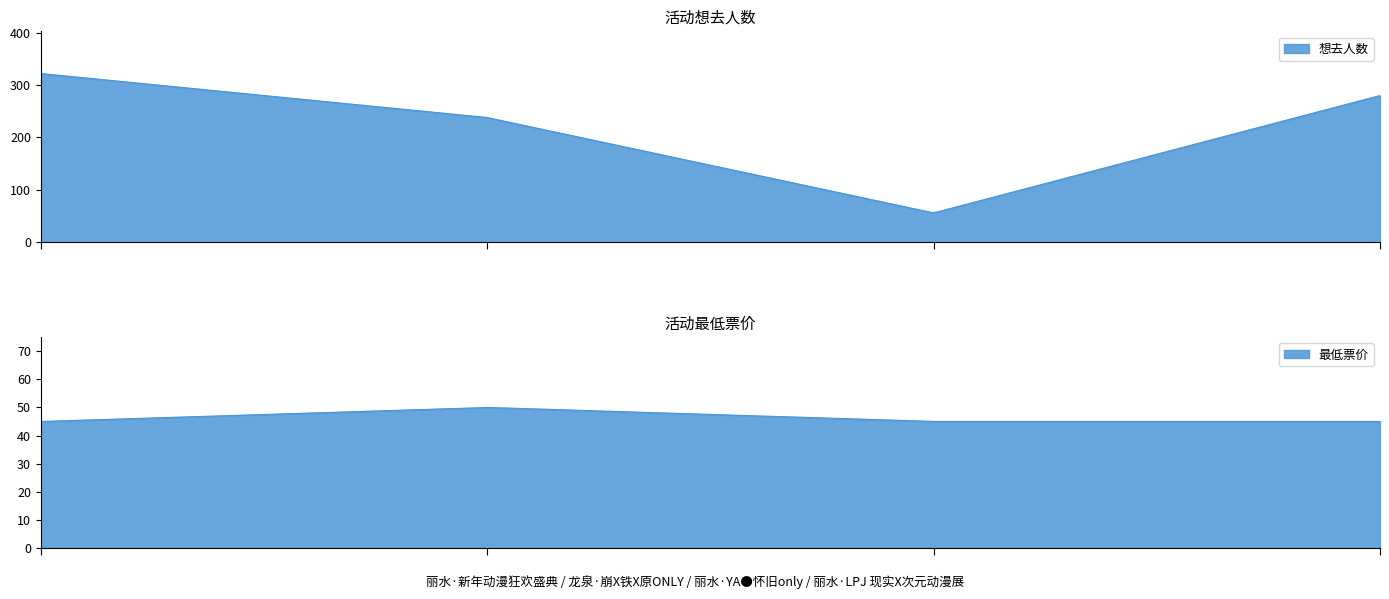

At how many categories does at least one series exceed 116?

3